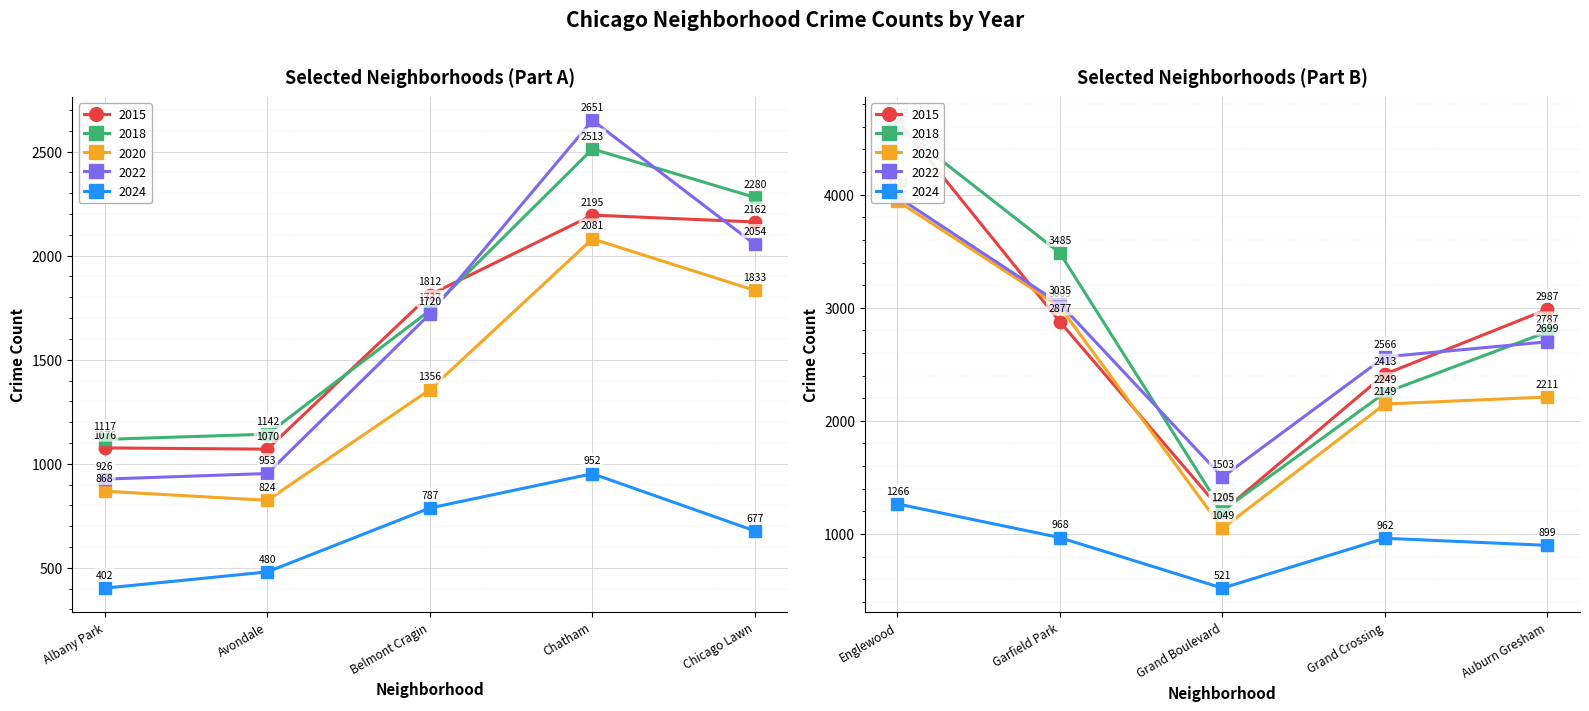

Where does the 2020 series first go above 2081?

Englewood